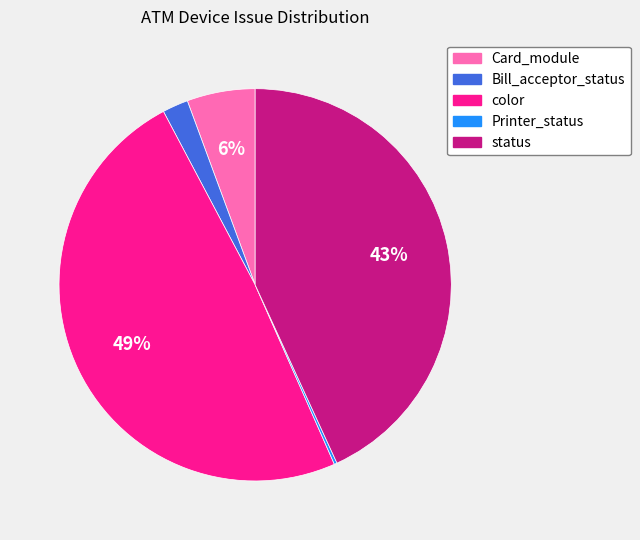

Approximately how many times larger is the value at status compared to color?

0.9